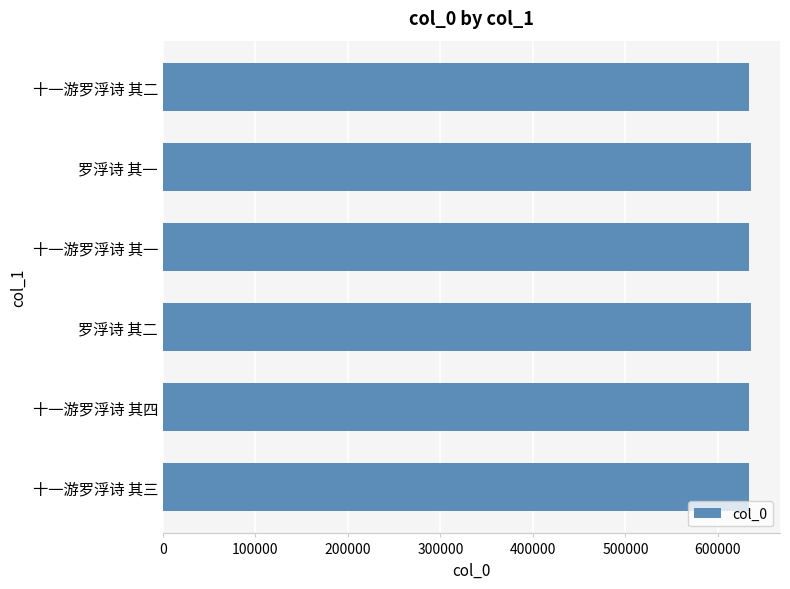

What is the value of the 2nd bar from the top?

635296